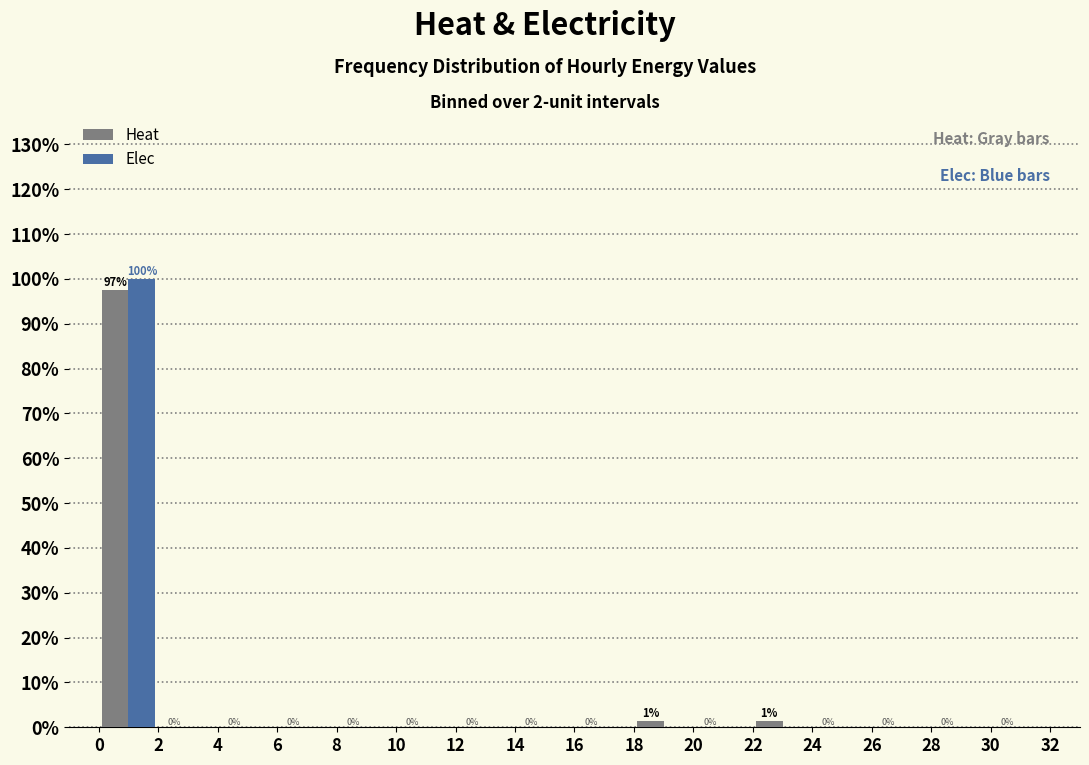

In the Elec series, which range on the x-axis has the tallest bar?

0 to 2